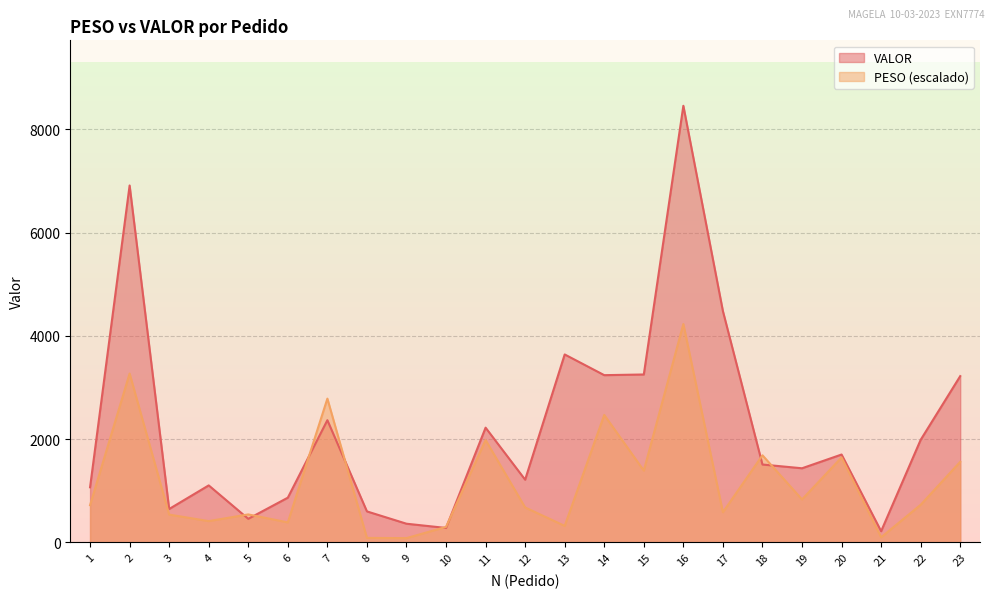

True or false: PESO has a value of 1387.9 at 15.

True